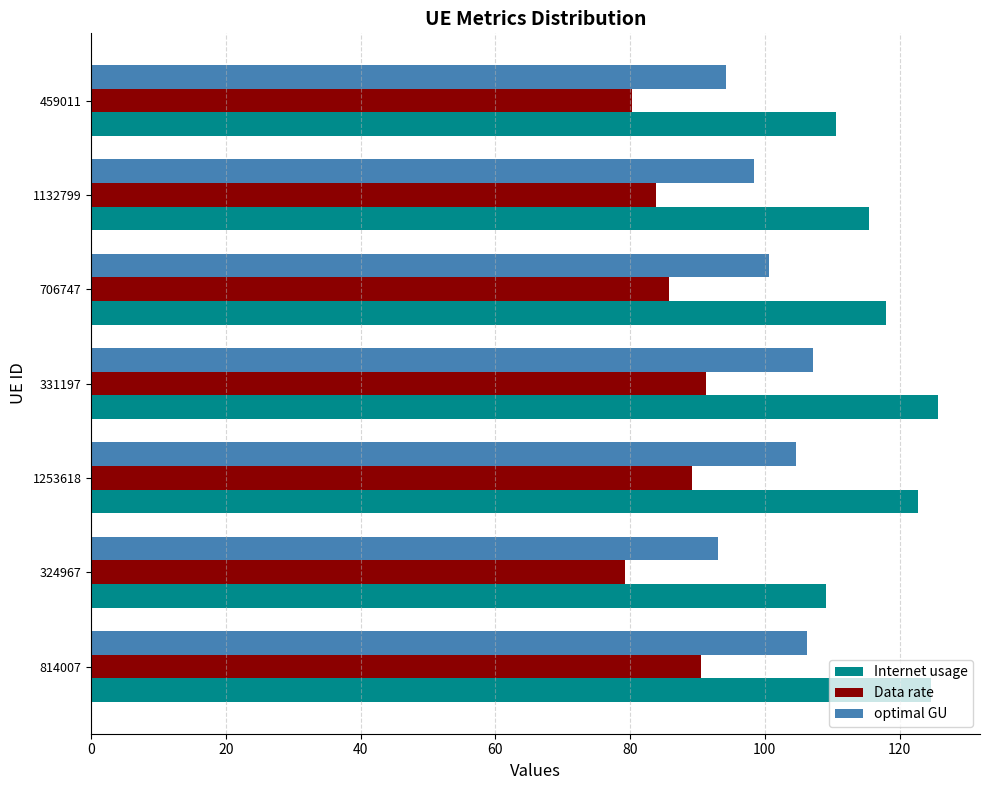

What is the total value across all series at 324967?

281.4